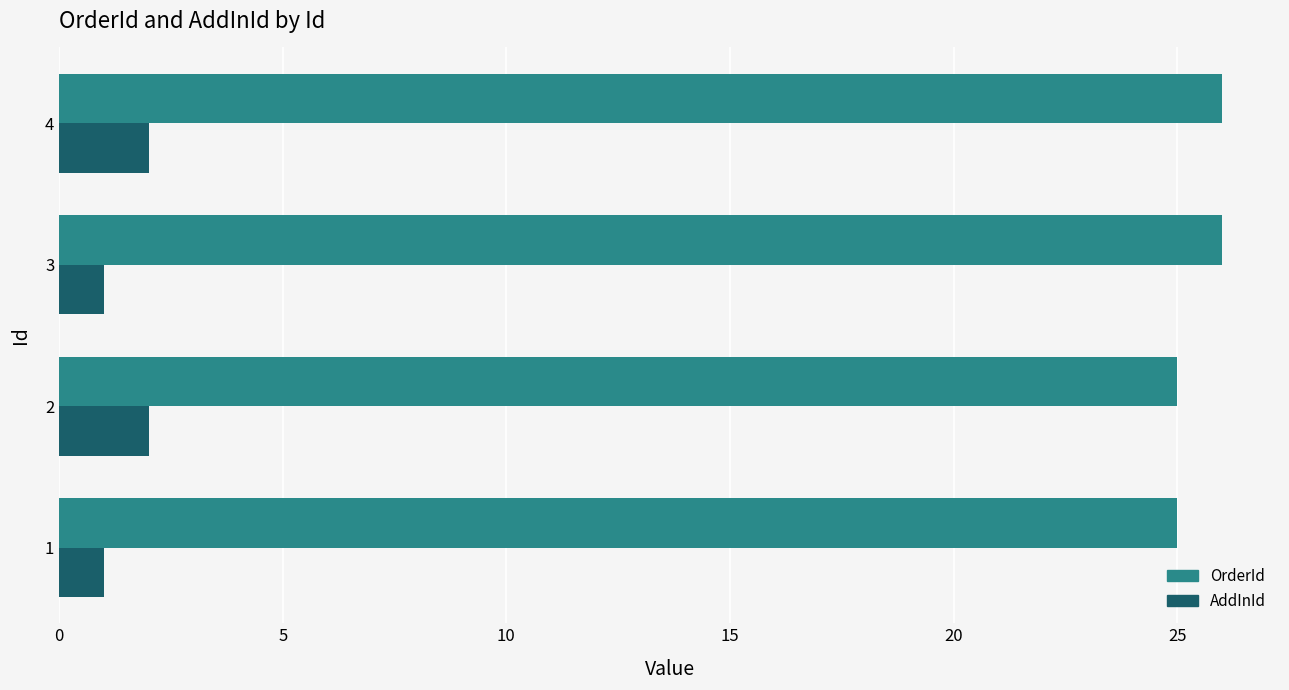

List the series in order of their peak value, lowest first.

AddInId, OrderId